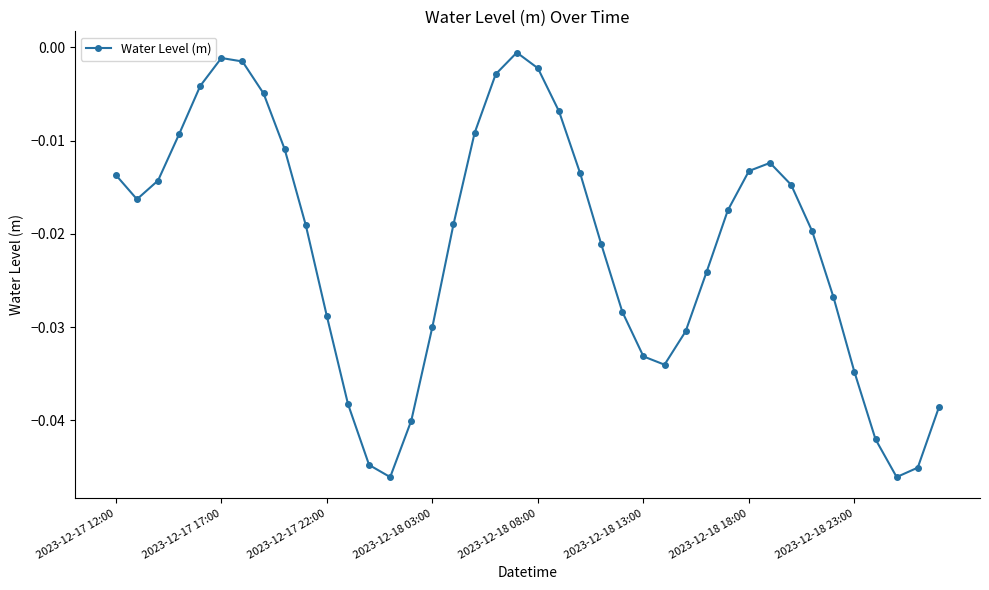

What is the sum of all values?

-0.9